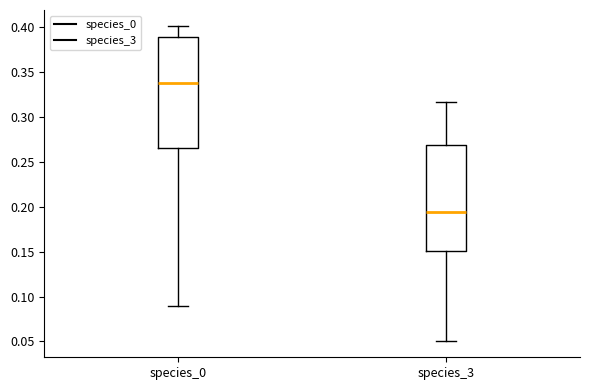

Which box has the lowest median line?

species_3